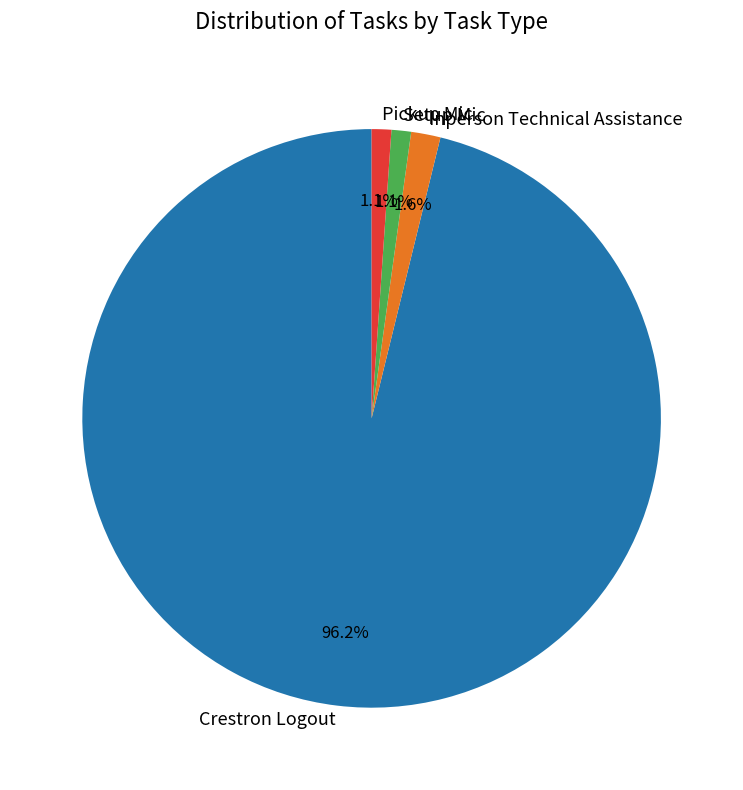

Combined, what portion of the pie is Crestron Logout and Inperson Technical Assistance?

97.8%